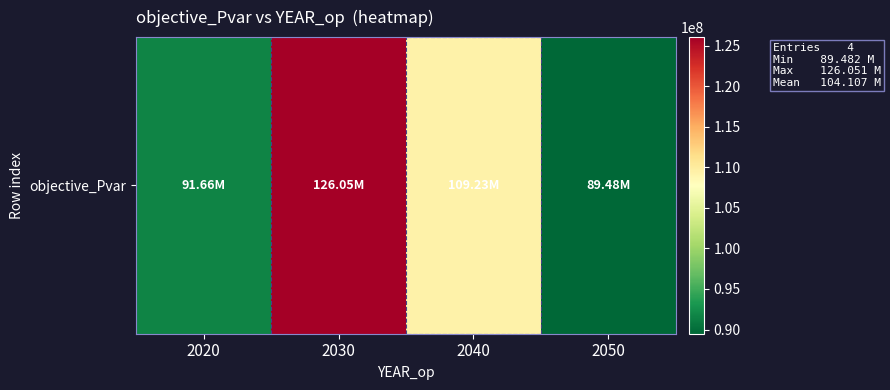

Which category has the lowest value across all series?

2050